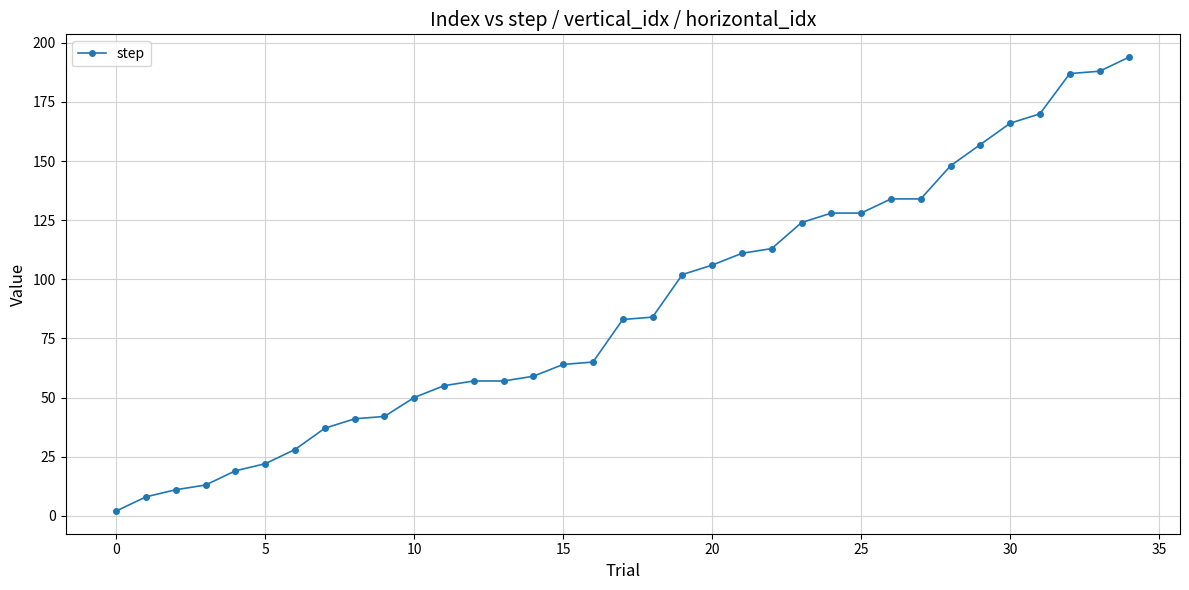

What is the difference between the second highest and minimum values?

186